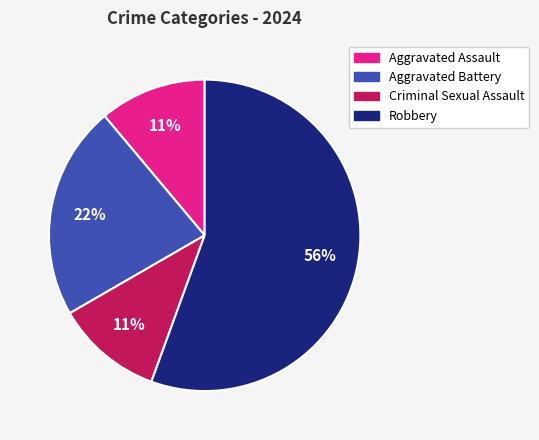

To the nearest percent, what percentage of the pie is Criminal Sexual Assault?

11%